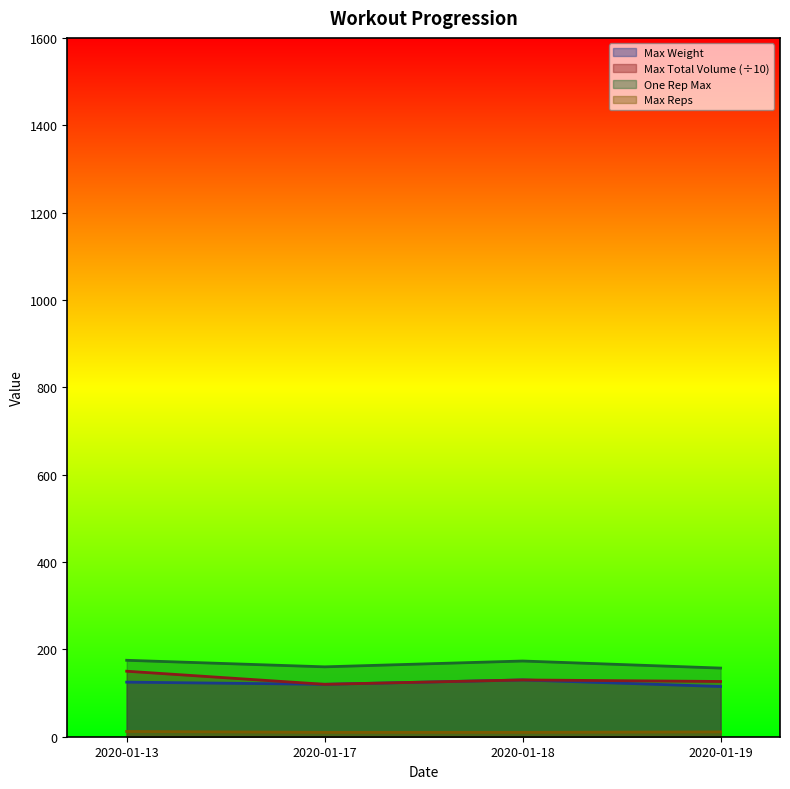

The Max Reps series shows 5.0 at 2020-01-18. True or false?

False